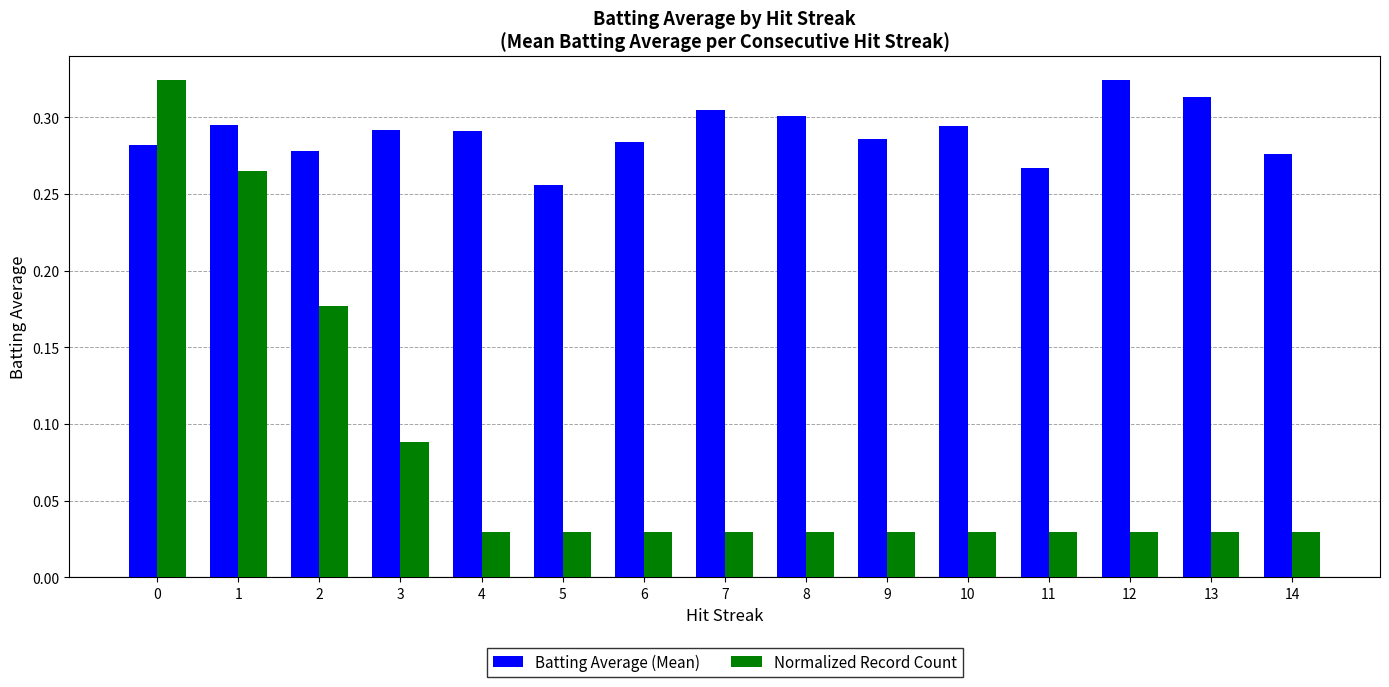

At how many categories does at least one series exceed 0?

15